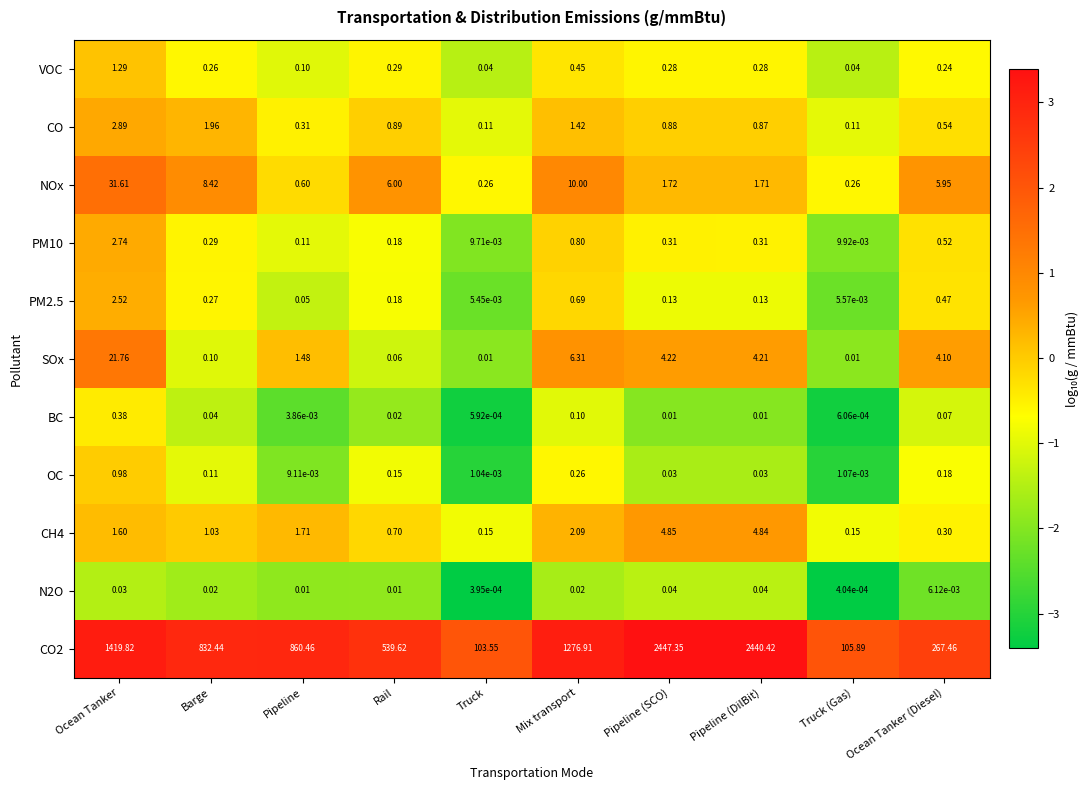

Which series has the widest spread of values?

CO2